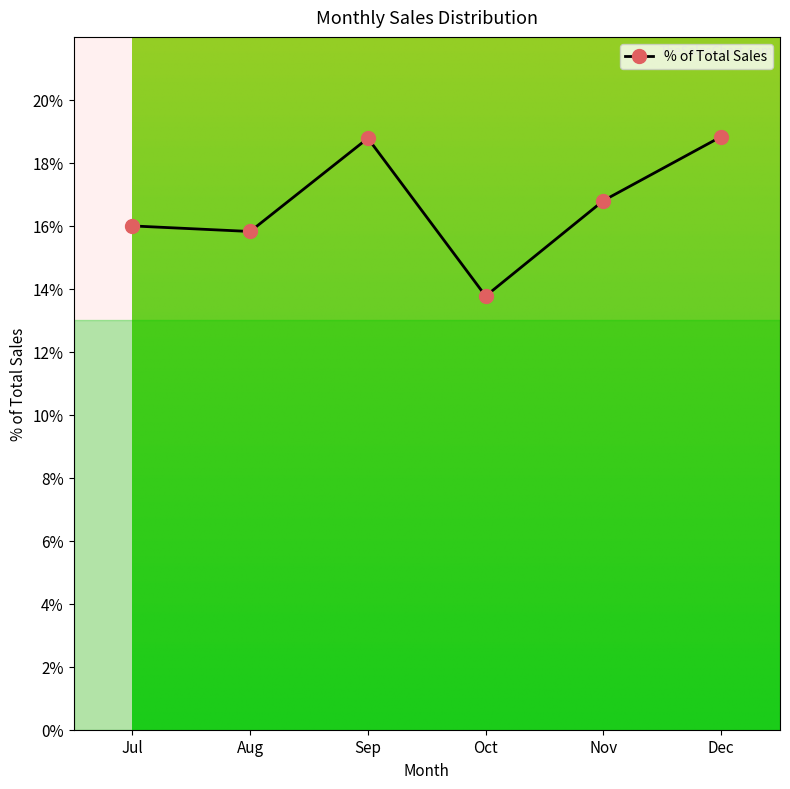

How many interior local peaks (higher than both neighbors) does the data have?

1